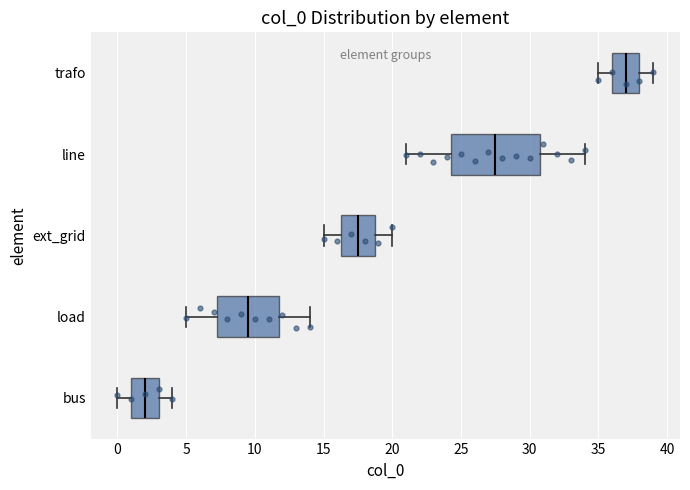

Reading bottom to top, transcribe this box plot: for each box, give where its median line is, the range the box spans, and where its two whiskers end, as read against the x-axis. The values are not printed on the chart, so give them approximately, as read against the axis.

bus: median 2.0, box 1.0 to 3.0, whiskers 0.0 to 4.0
load: median 9.5, box 7.5 to 12.0, whiskers 5.0 to 14.0
ext_grid: median 17.5, box 16.5 to 19.0, whiskers 15.0 to 20.0
line: median 27.5, box 24.5 to 31.0, whiskers 21.0 to 34.0
trafo: median 37.0, box 36.0 to 38.0, whiskers 35.0 to 39.0